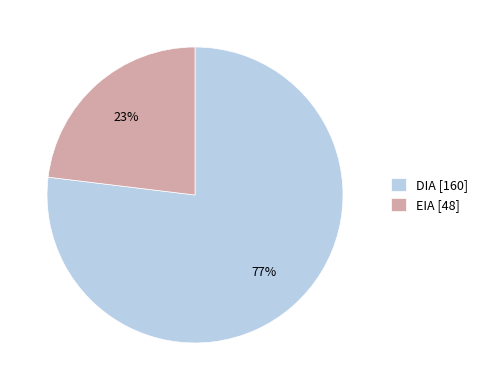

True or false: EIA accounts for 31% of the total.

False